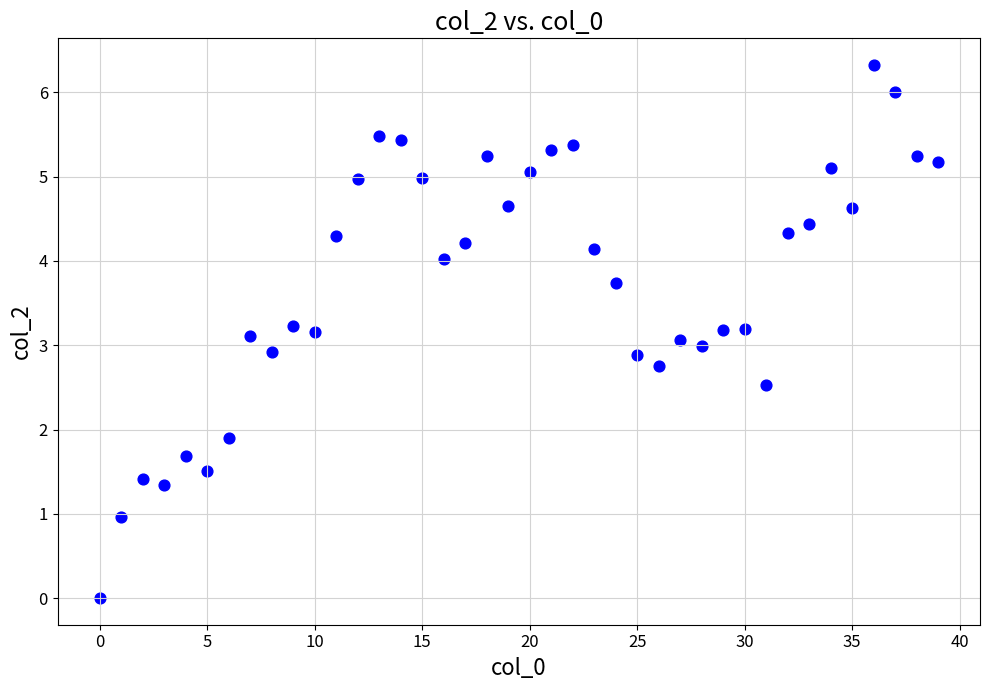

What is the range of Y values (max minus min)?

6.3